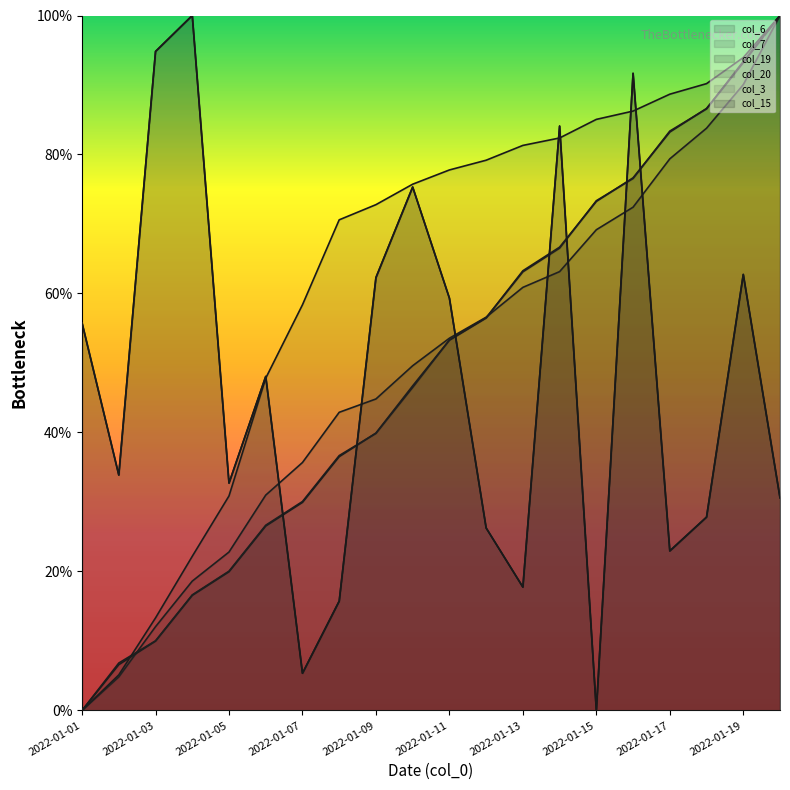

At which label does col_7 first exceed 53?

2022-01-11